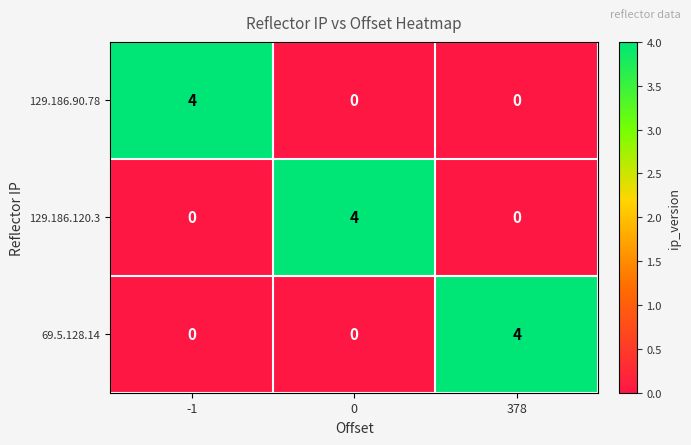

What is the maximum value for 129.186.90.78?

4